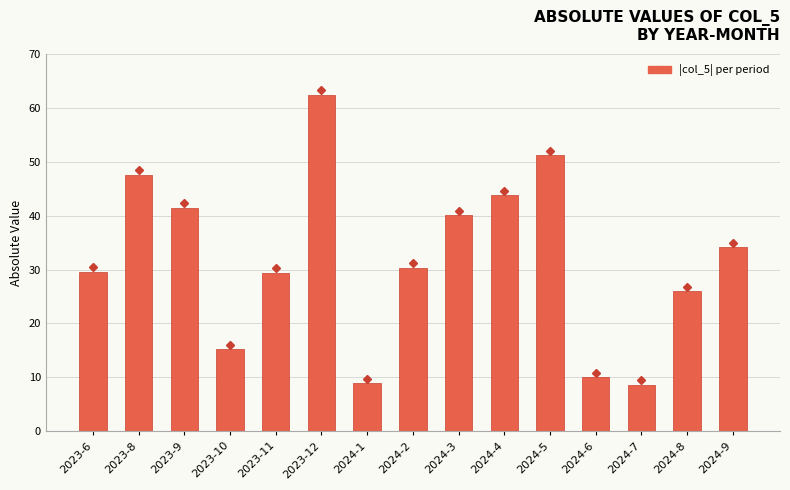

What position from the right is 2023-8?

14